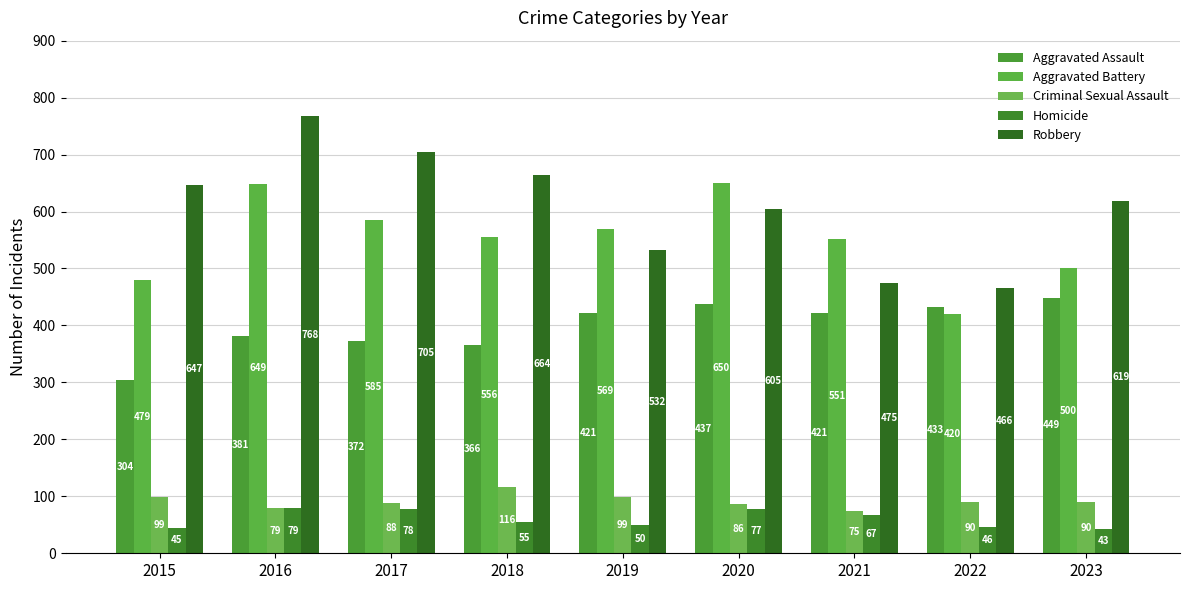

Are the bars grouped side by side (vs. stacked)?

Yes